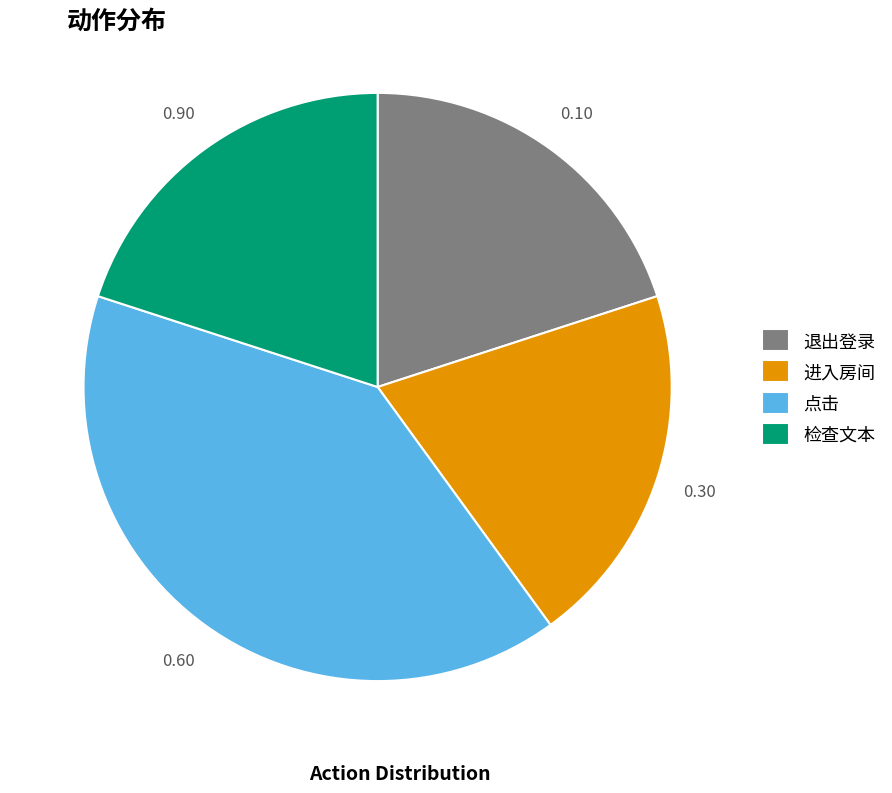

Count the number of slices in the pie.

4